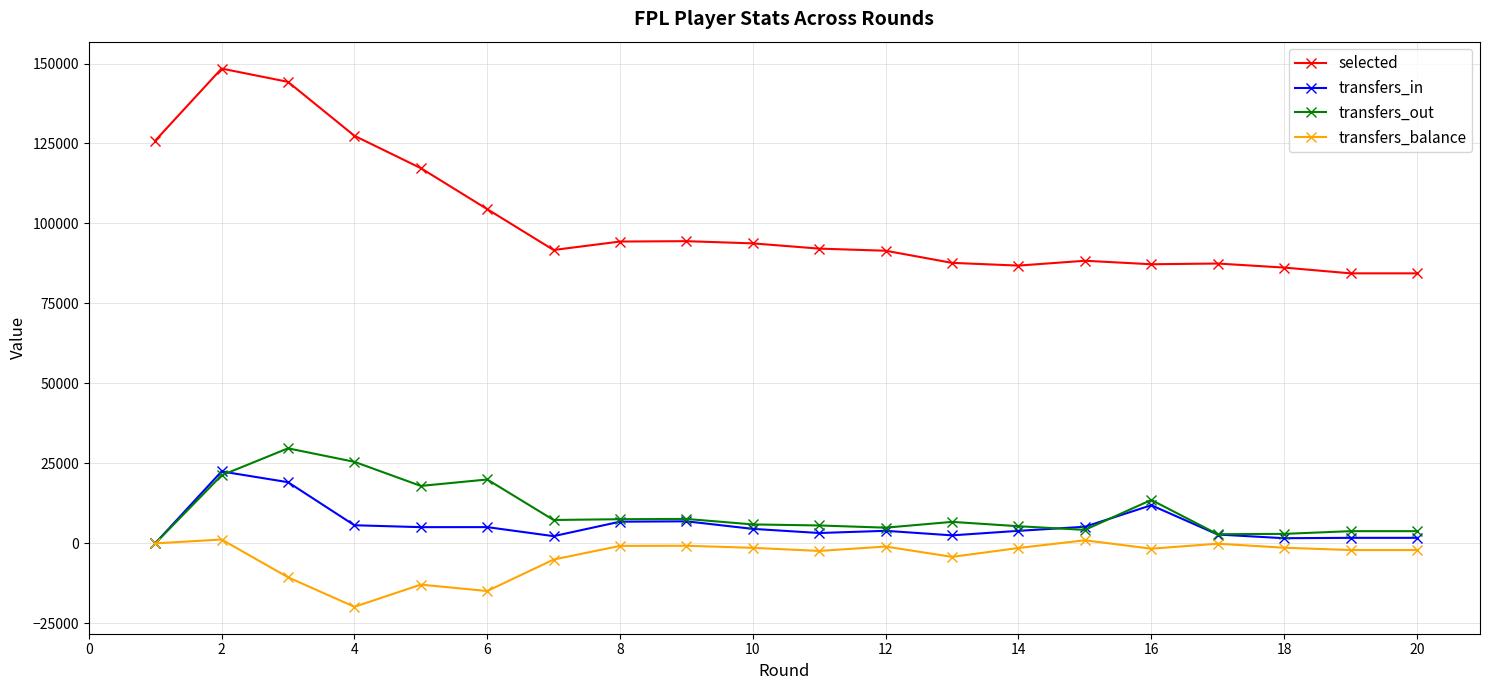

True or false: transfers_balance has more than 1 points higher than both neighbors.

True